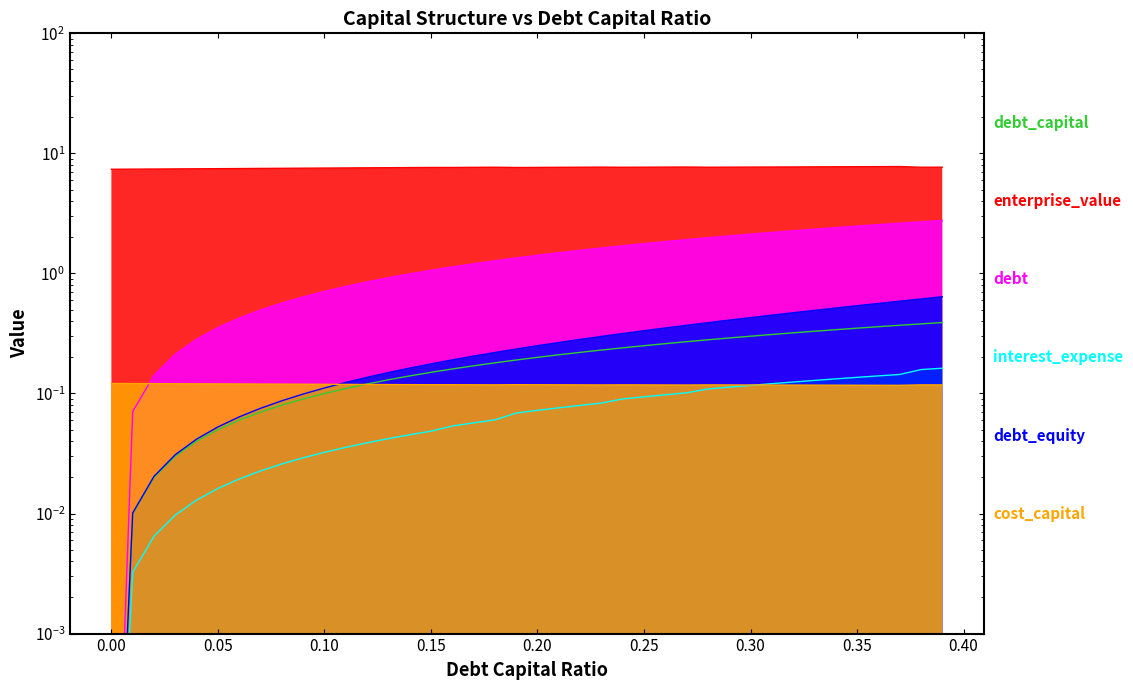

True or false: debt_capital and debt_equity intersect in this chart.

False